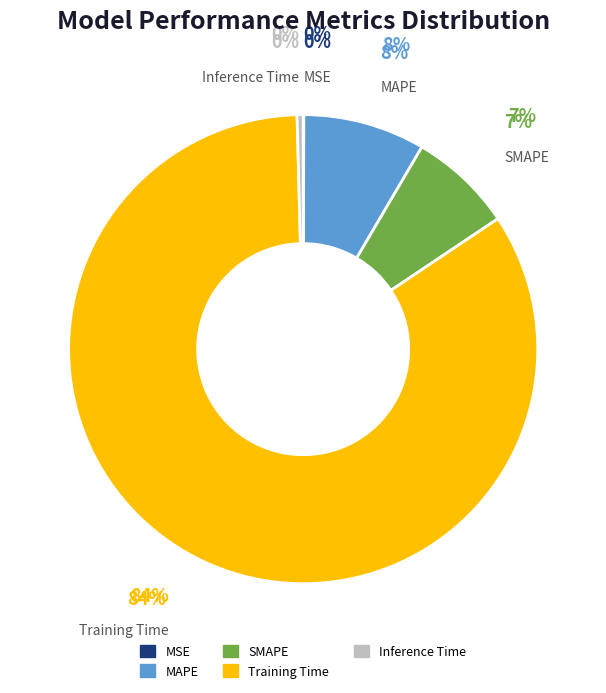

Combined, do MSE and Inference Time account for over 50%?

No